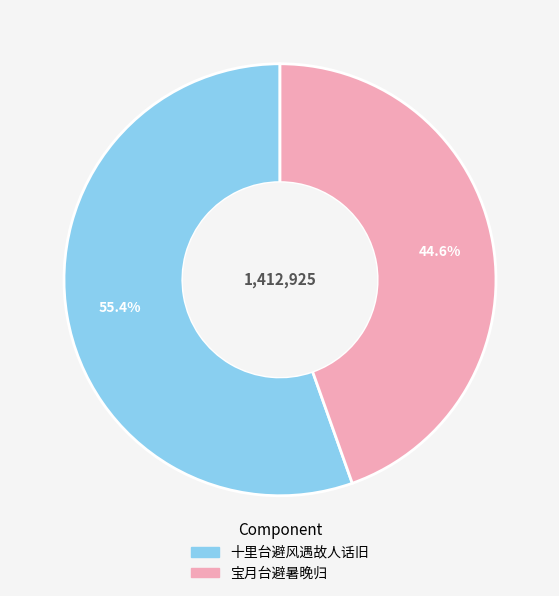

To the nearest percent, what is the difference between the largest and smallest slice percentages?

11%